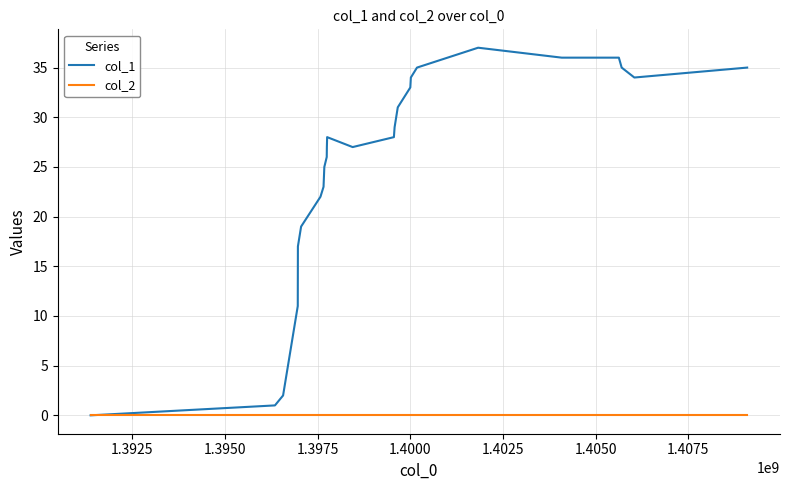

How many categories are shown in the chart?

25